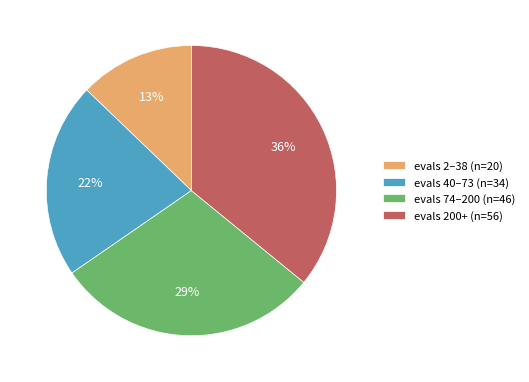

To the nearest percent, what percentage of the pie is evals 74–200 (n=46)?

29%